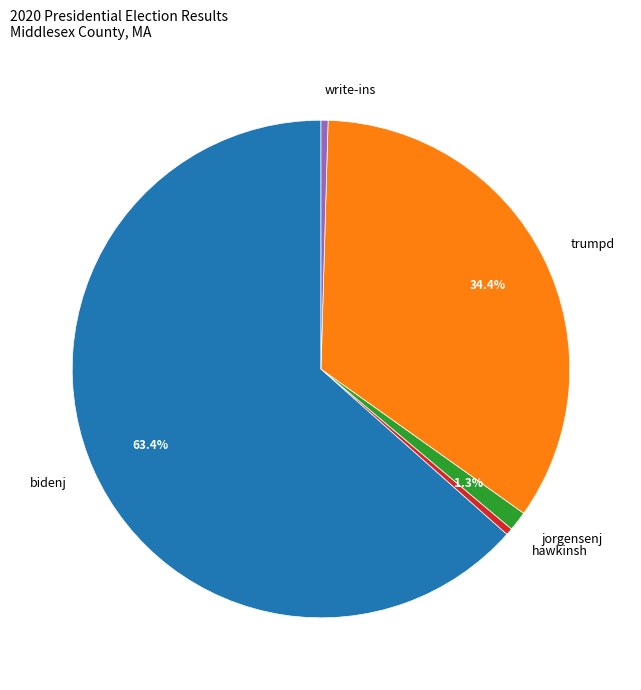

Between hawkinsh and jorgensenj, which is larger?

jorgensenj